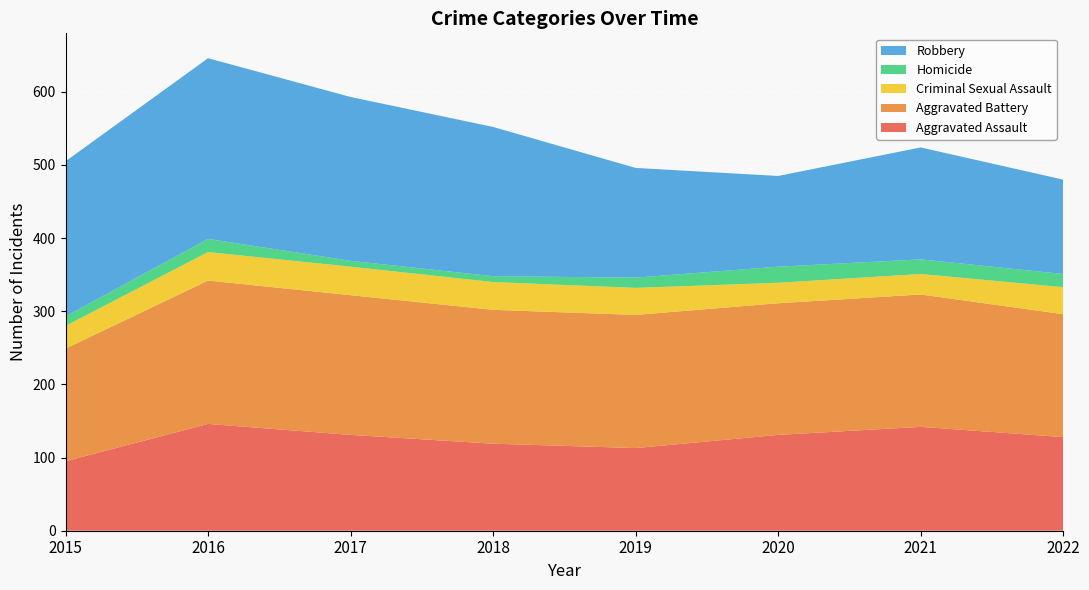

Reading right to left, list all the values displayed in this chart.

Aggravated Assault: 128	142	131	113	119	131	146	95
Aggravated Battery: 168	181	180	182	183	191	196	154
Criminal Sexual Assault: 37	28	28	37	38	39	39	31
Homicide: 18	20	22	14	8	8	18	13
Robbery: 129	153	124	150	204	224	247	212